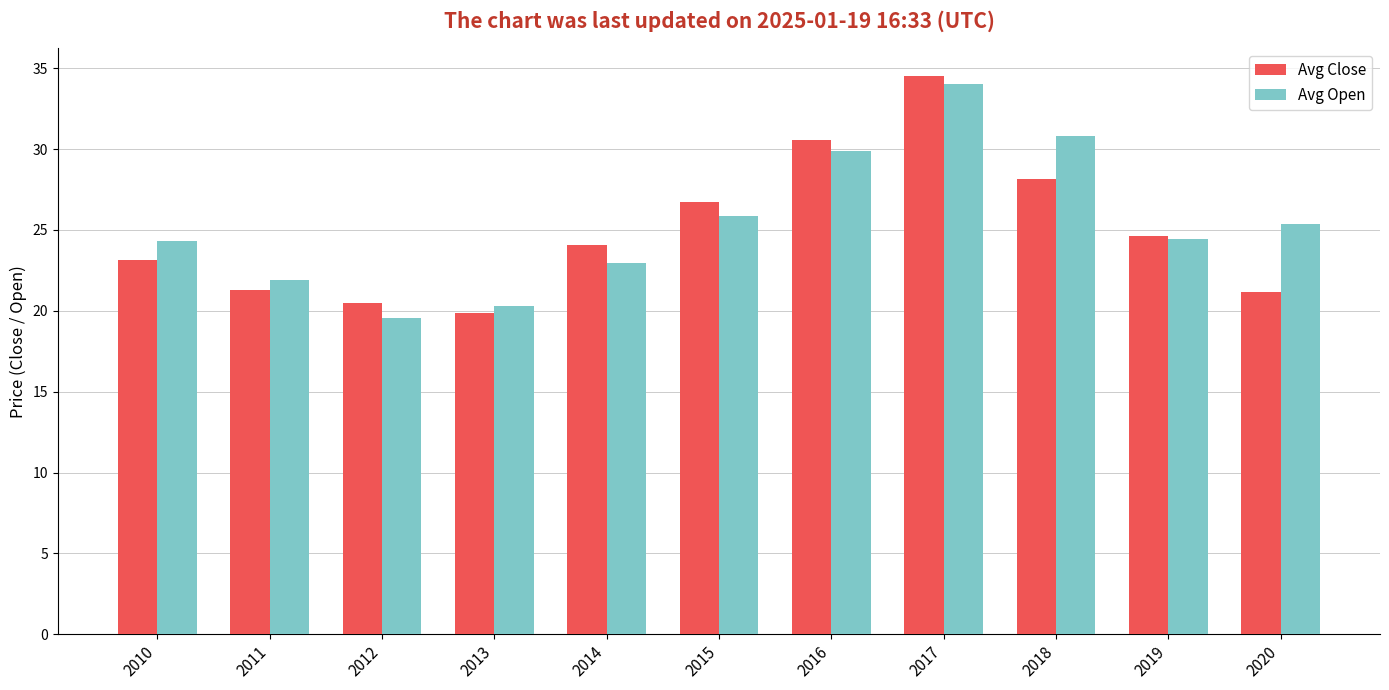

What is the difference between the maximum and minimum values in the Avg Open series?

14.5